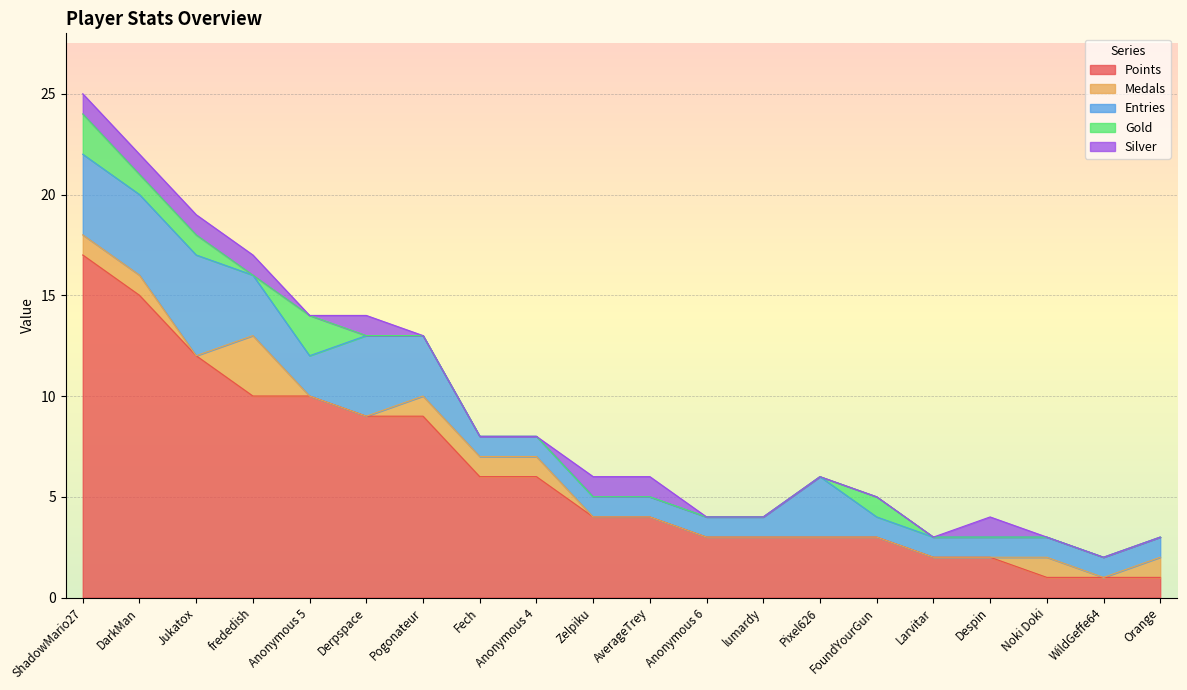

What is the label of the 10th point from the left?

Zelpiku